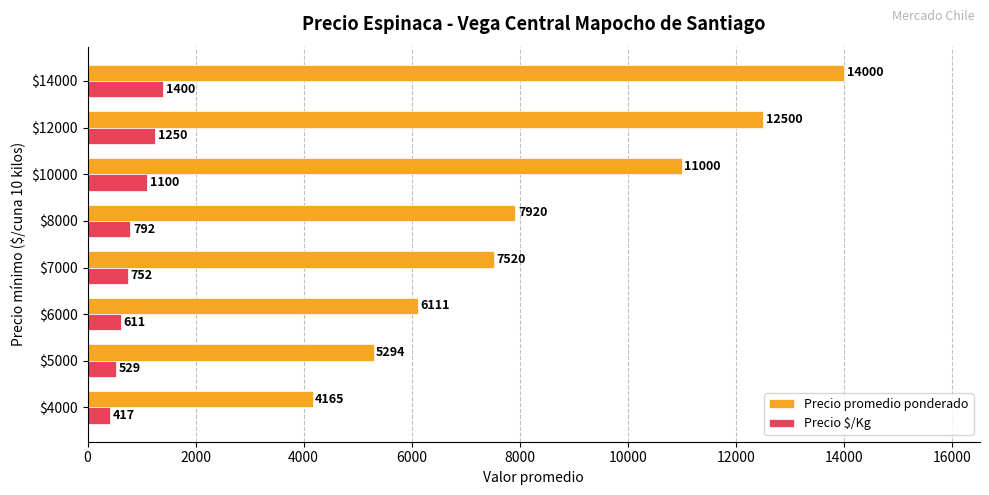

What value does the Precio promedio ponderado series have at $5000?

5293.9